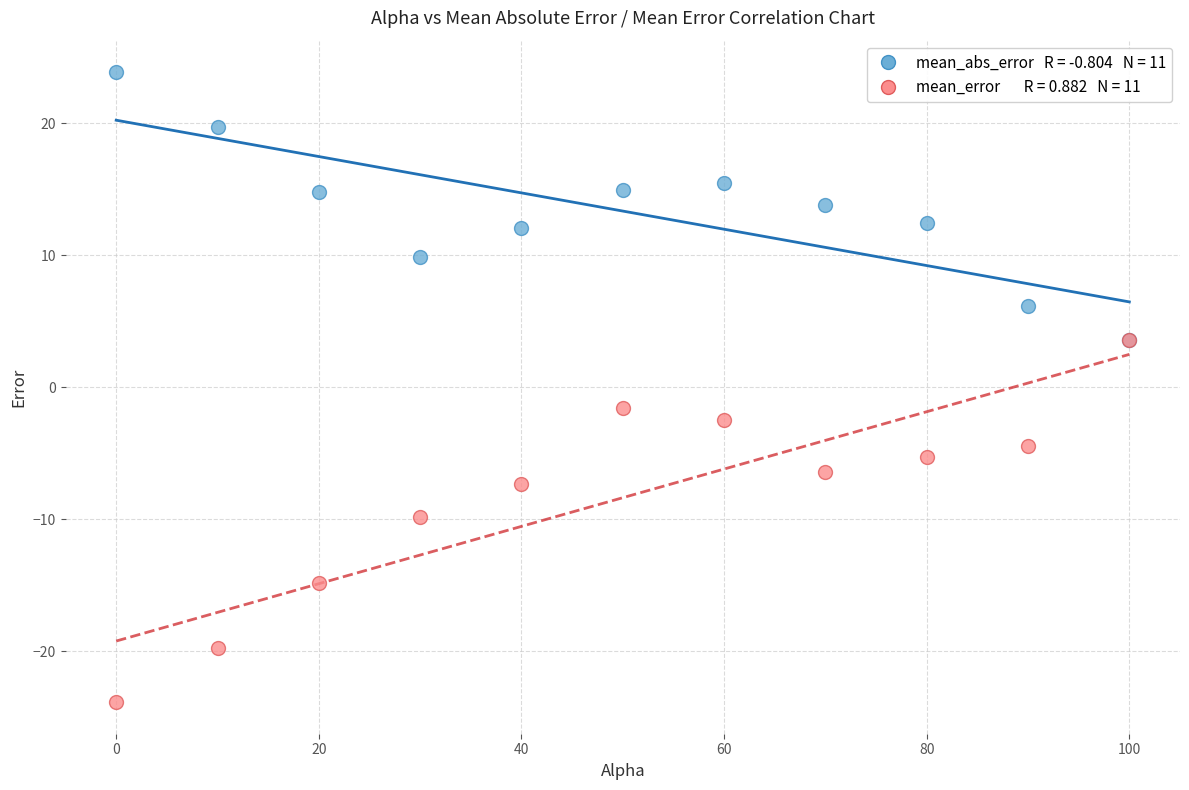

Across all series, what Y value is closest to 0?

-1.5